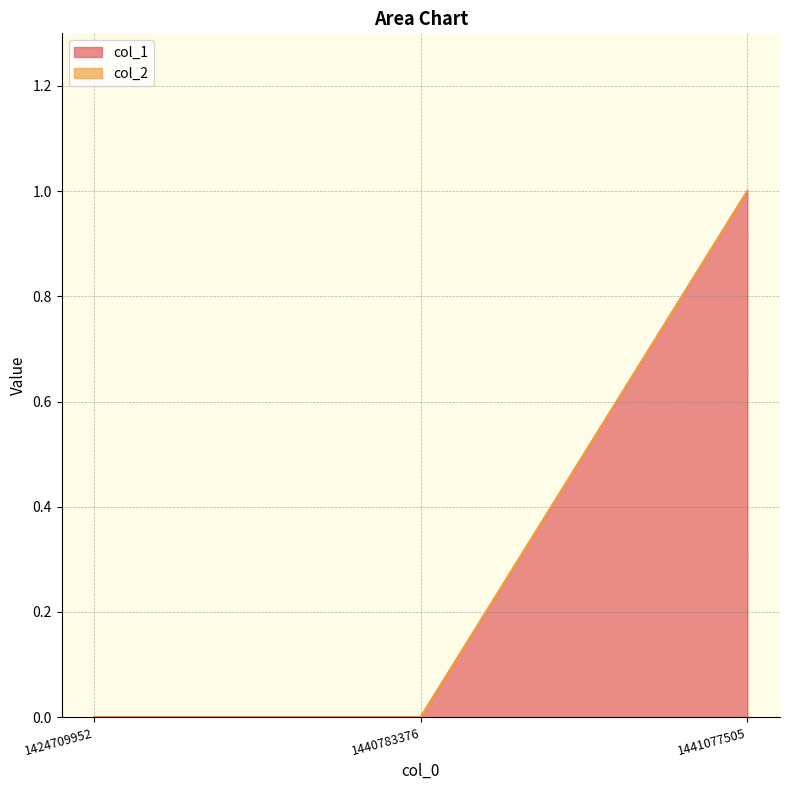

The chart shows a value of 1 at 1441077505. True or false?

False